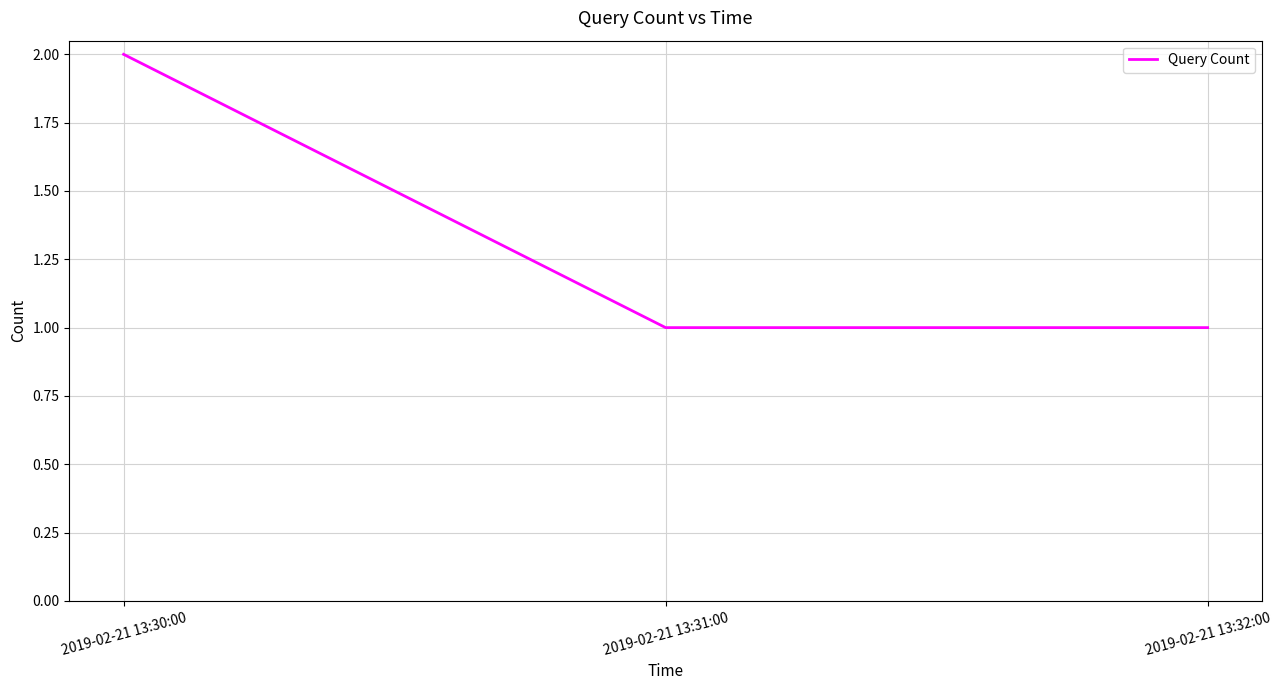

How many distinct data groups are displayed?

1